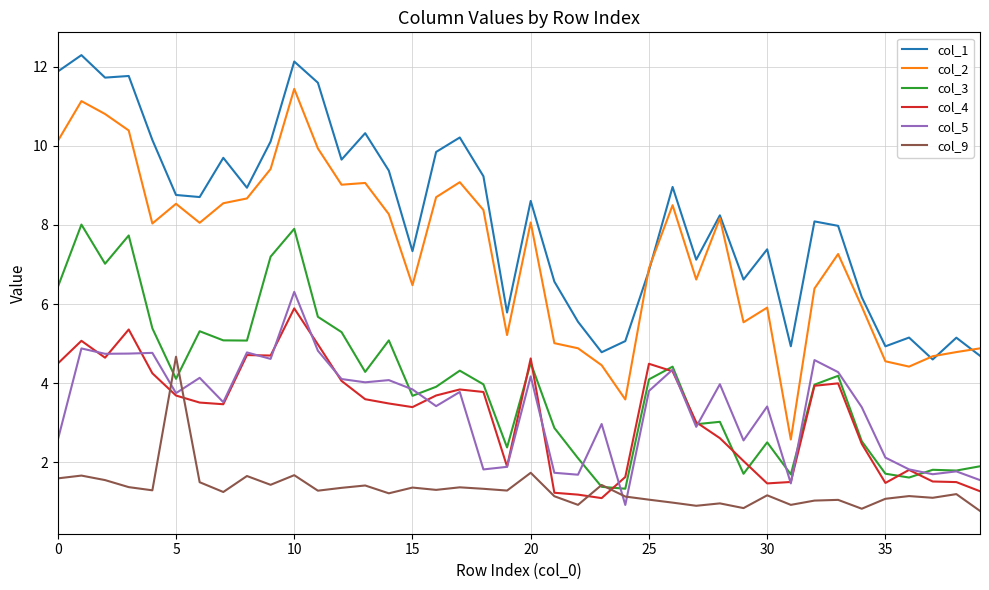

Which series has the largest total across all categories?

col_1